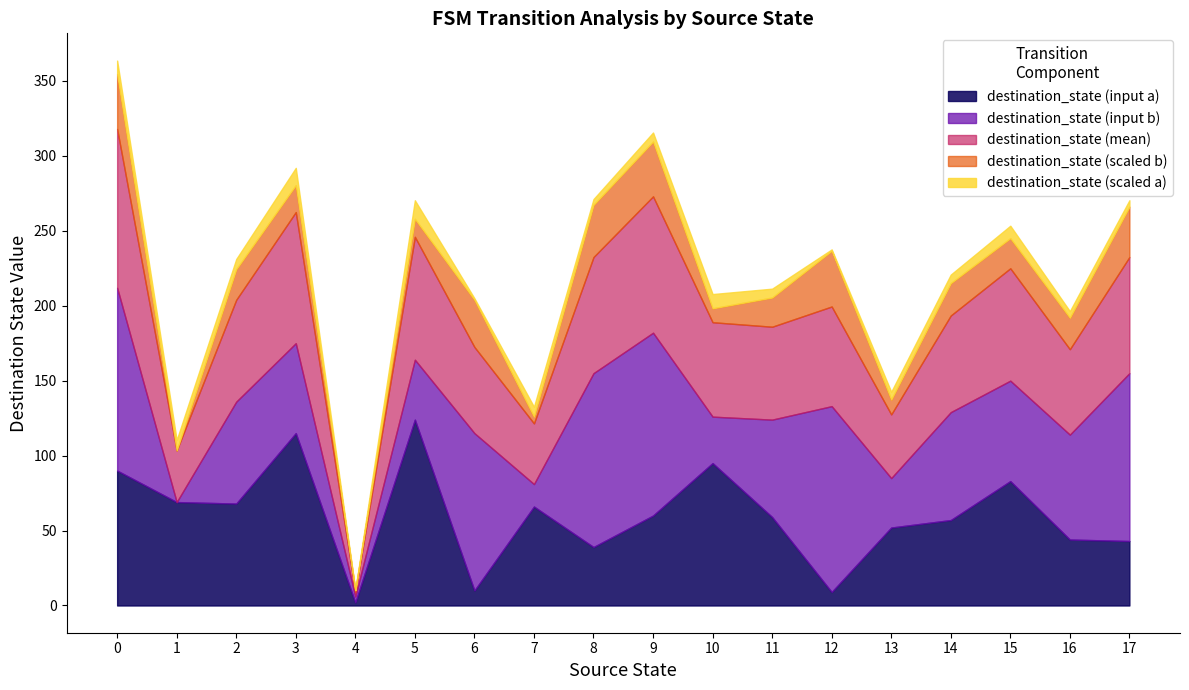

What are all the series names shown in the legend?

destination_state (input a), destination_state (input b), destination_state (mean), destination_state (scaled b), destination_state (scaled a)